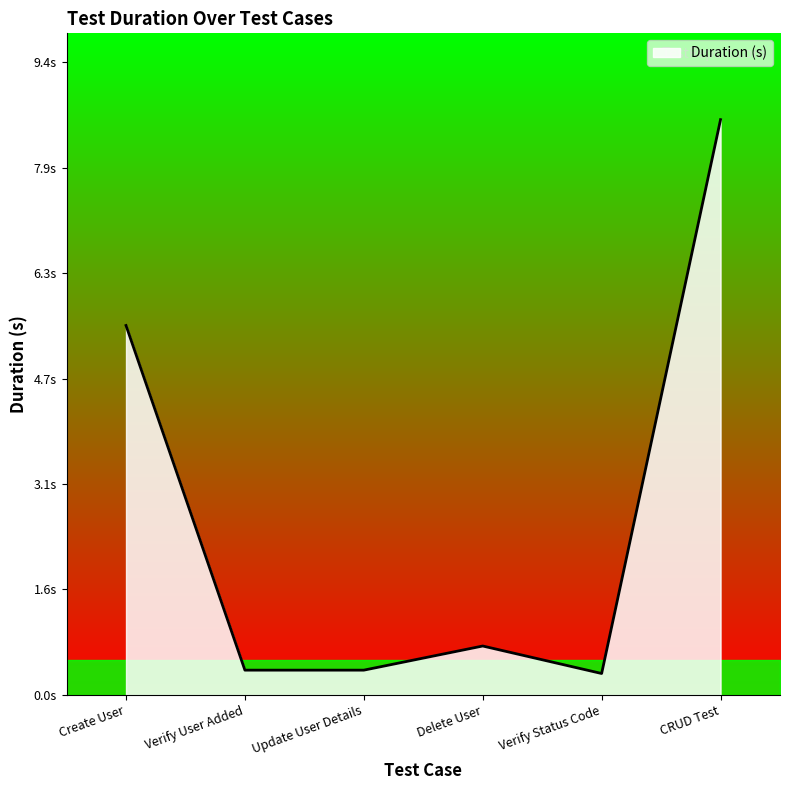

Does the chart have visible grid lines?

No